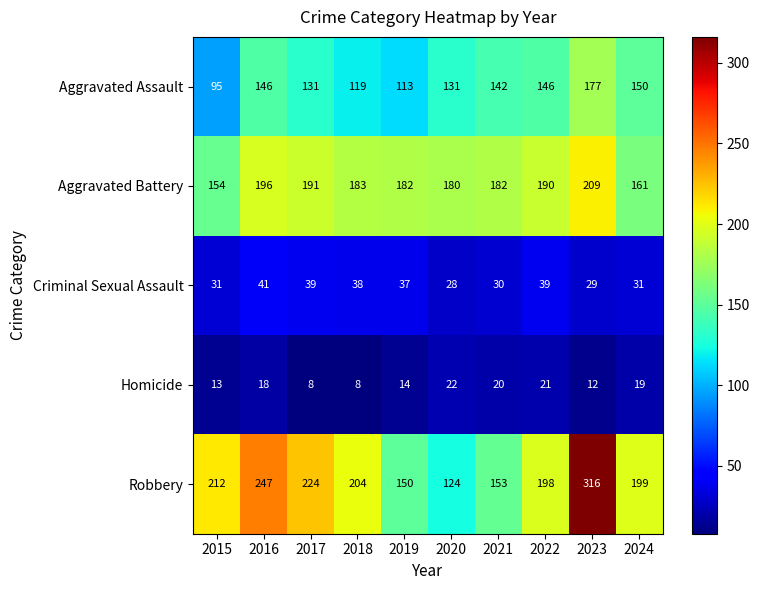

How many values in the Homicide series are below 18?

5